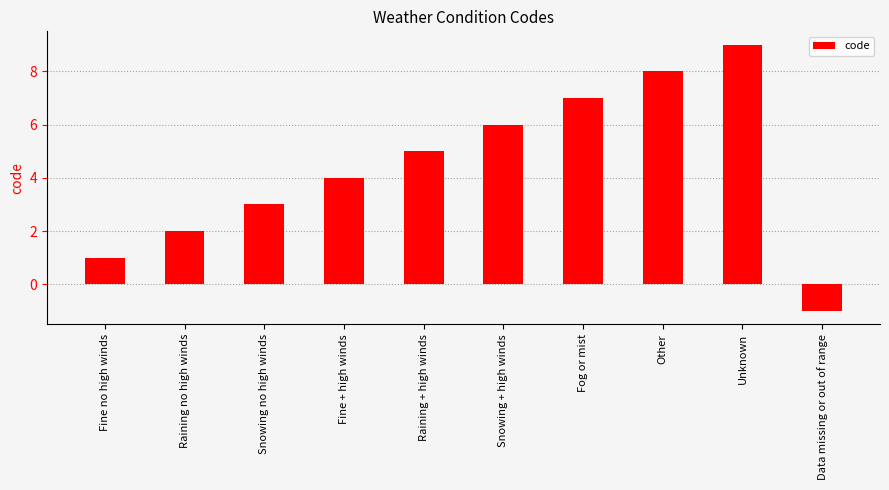

What is the difference between the second highest and minimum values?

9